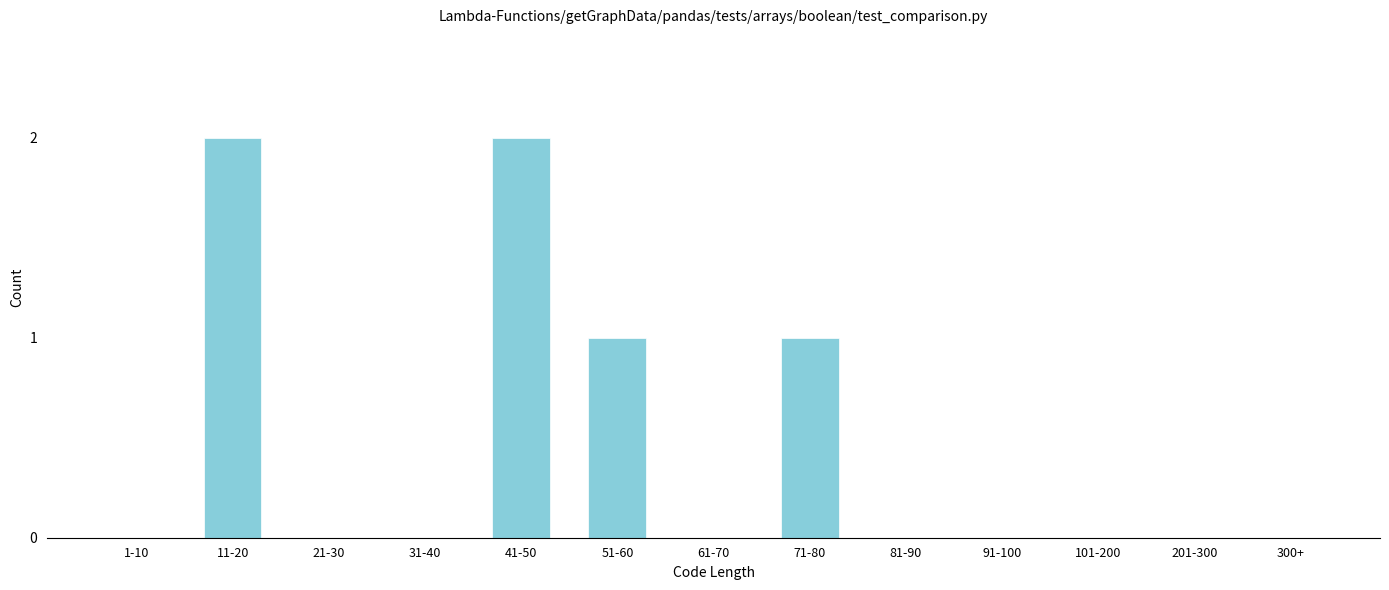

Reading right to left, what are all the values shown in this chart?

300+=0	201-300=0	101-200=0	91-100=0	81-90=0	71-80=1	61-70=0	51-60=1	41-50=2	31-40=0	21-30=0	11-20=2	1-10=0